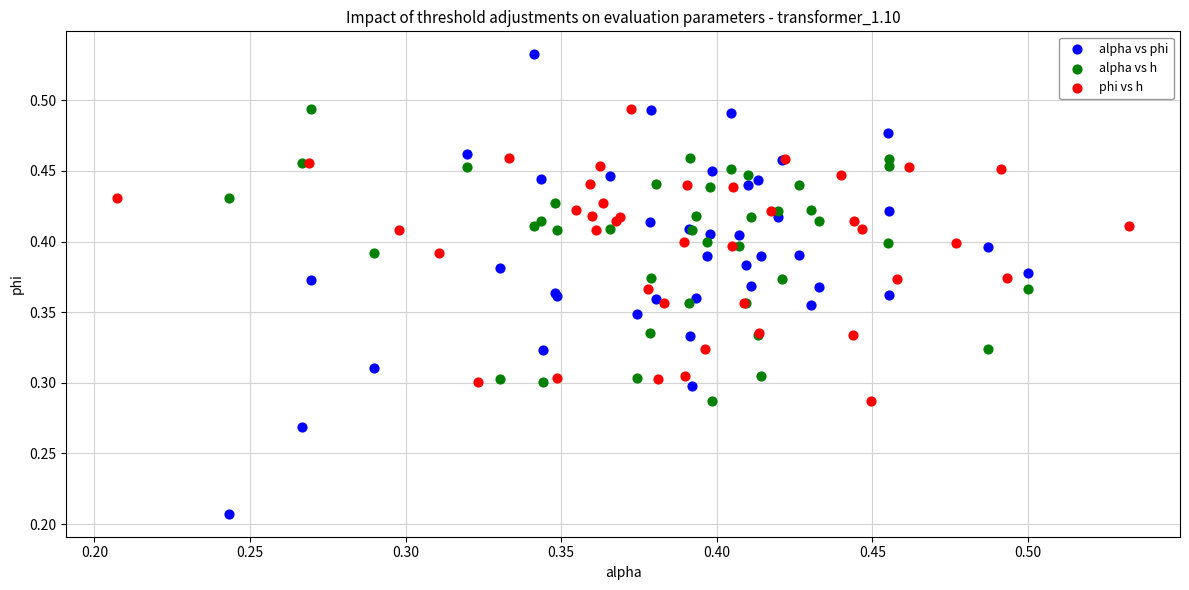

What are all the series names shown in the legend?

alpha vs phi, alpha vs h, phi vs h